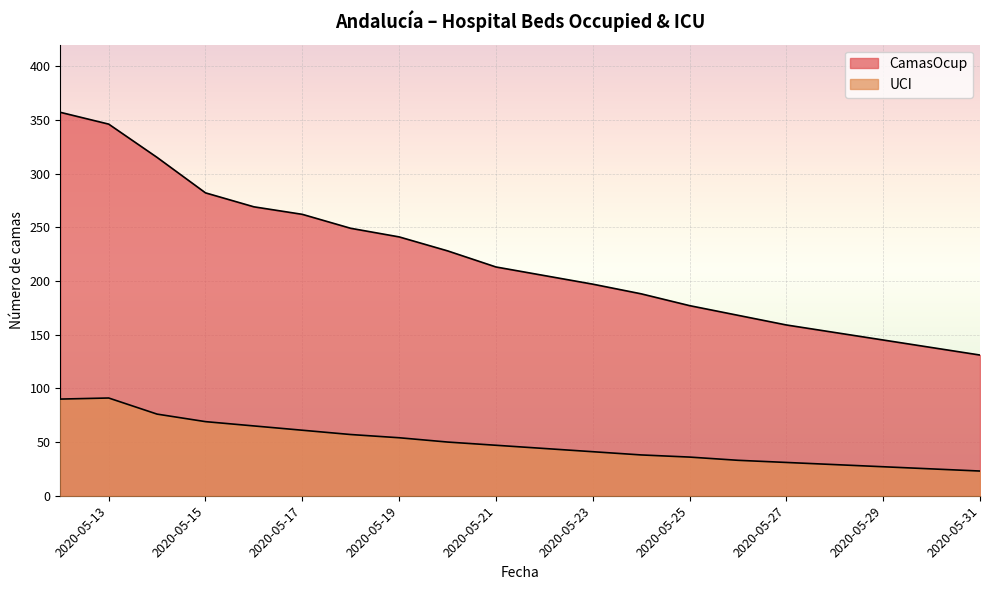

Where is the first local maximum for UCI?

2020-05-13